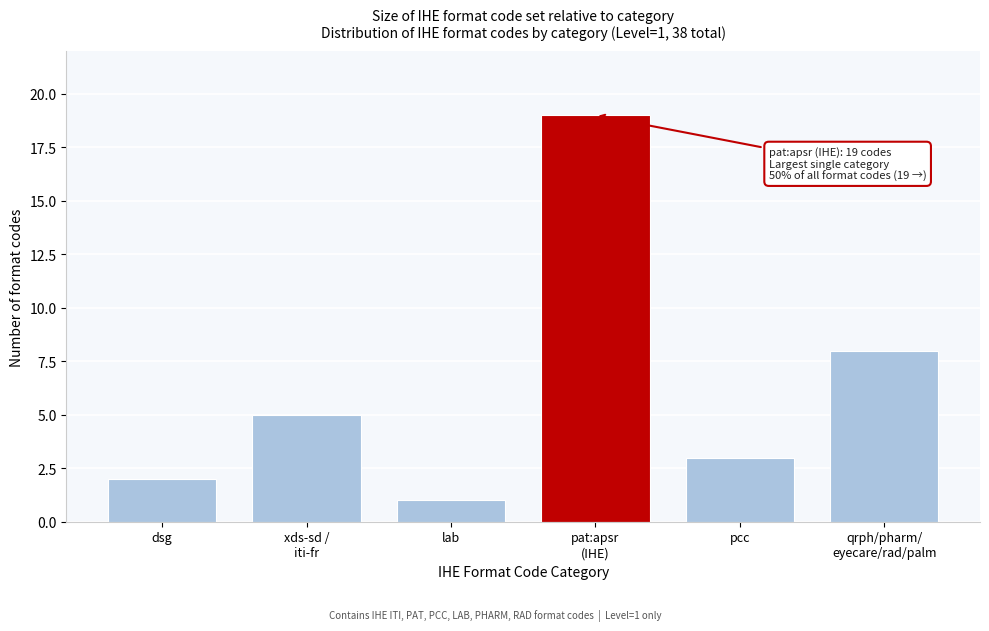

Reading right to left, transcribe all the data shown in this chart.

8	3	19	1	5	2